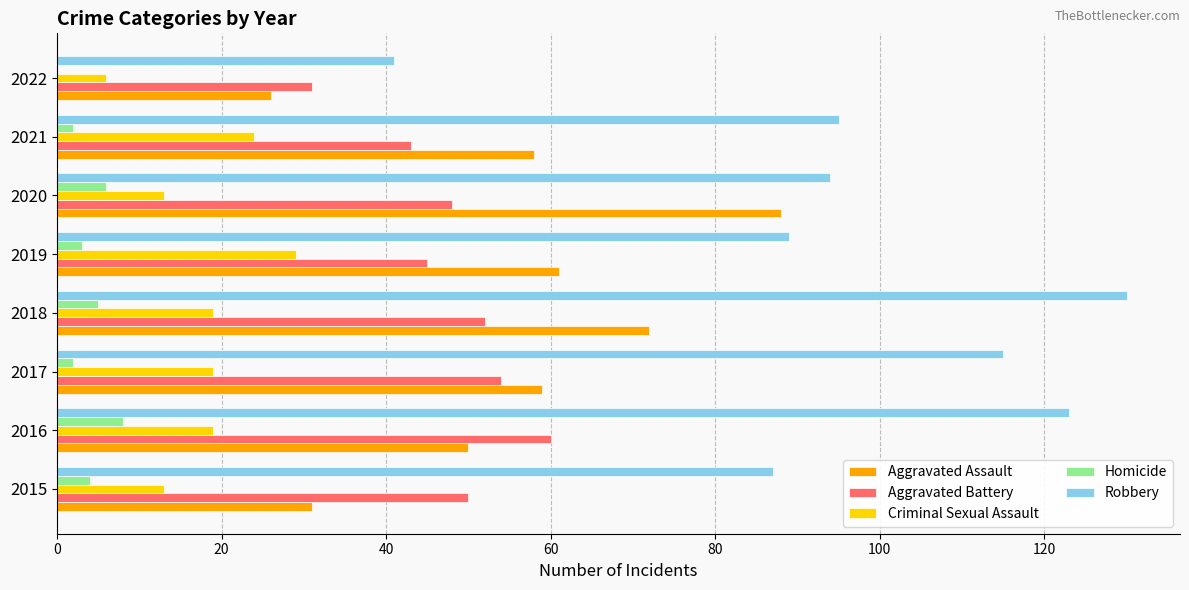

What is the sum of all Criminal Sexual Assault values?

142